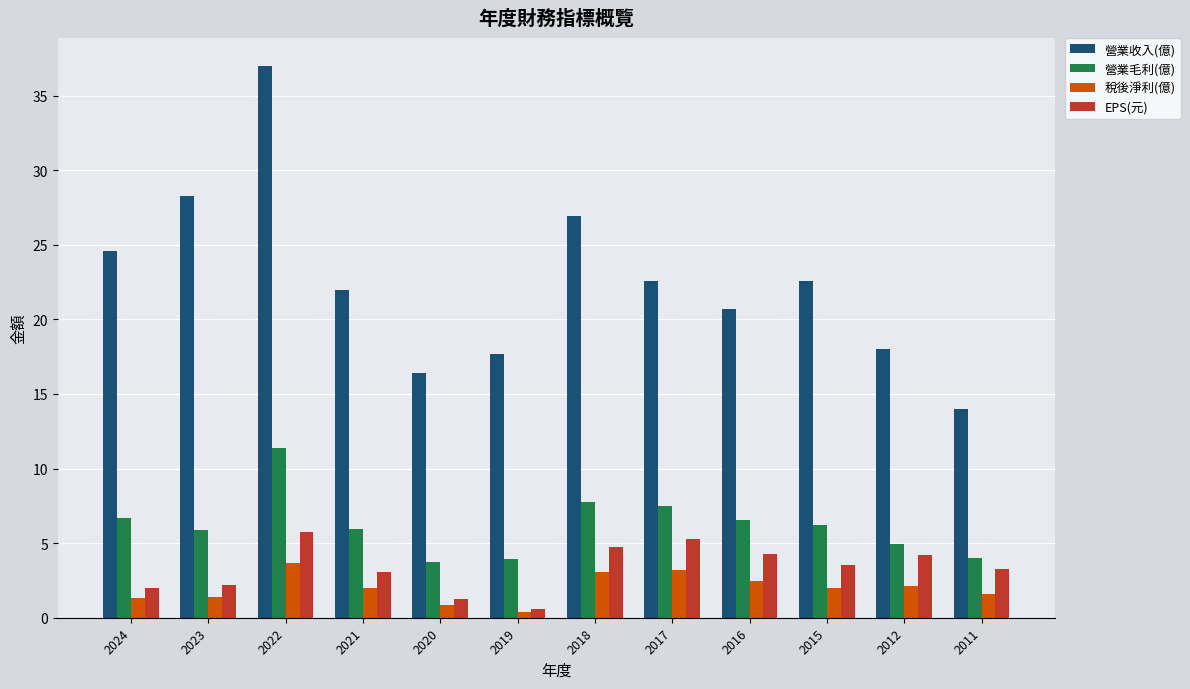

How many bars are there in total?

48